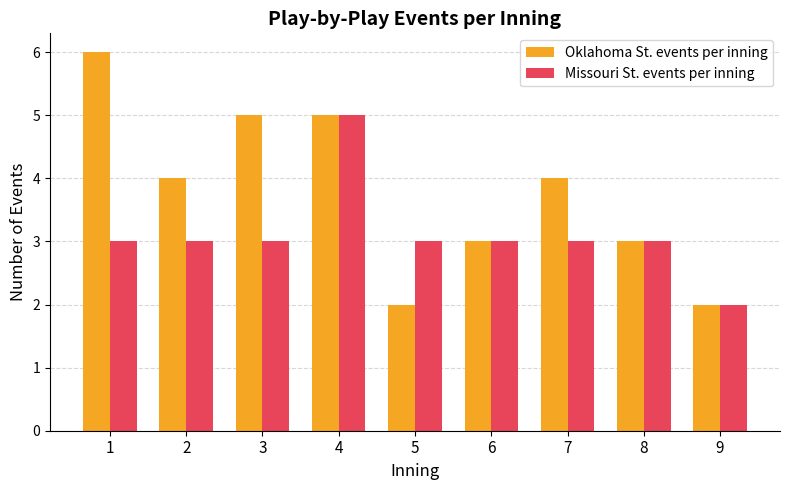

Reading left to right, list all the values displayed in this chart.

Oklahoma St. events per inning: 1=6	2=4	3=5	4=5	5=2	6=3	7=4	8=3	9=2
Missouri St. events per inning: 1=3	2=3	3=3	4=5	5=3	6=3	7=3	8=3	9=2